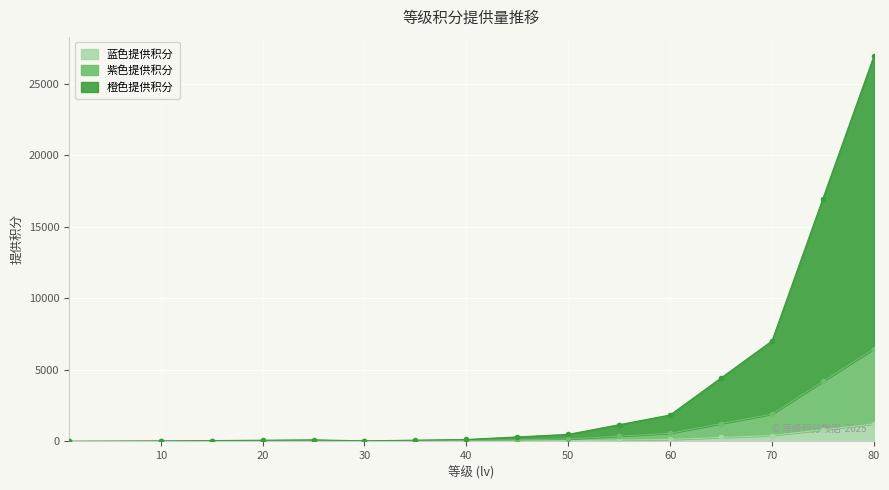

List the series in order of their overall mean, lowest first.

蓝色提供积分, 紫色提供积分, 橙色提供积分